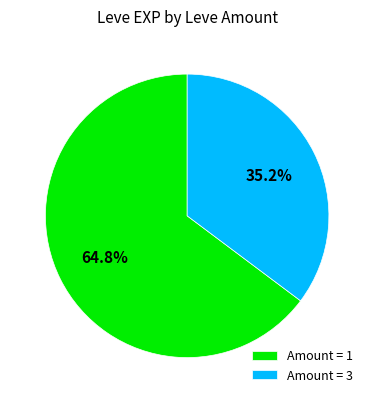

Which slice is the smallest?

Amount = 3